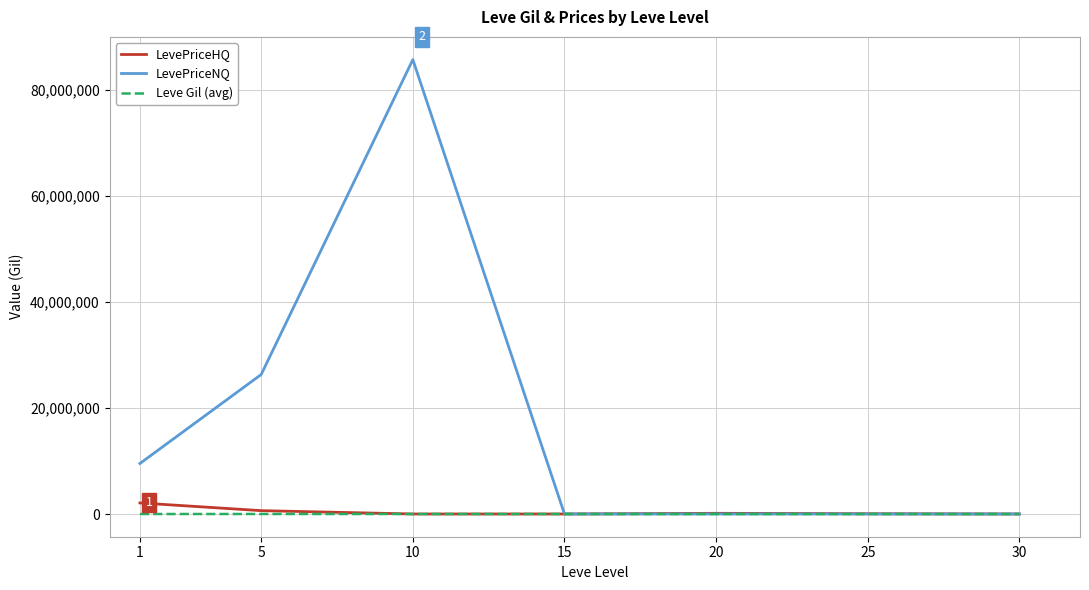

What is the average value of the LevePriceHQ series?

416012.3